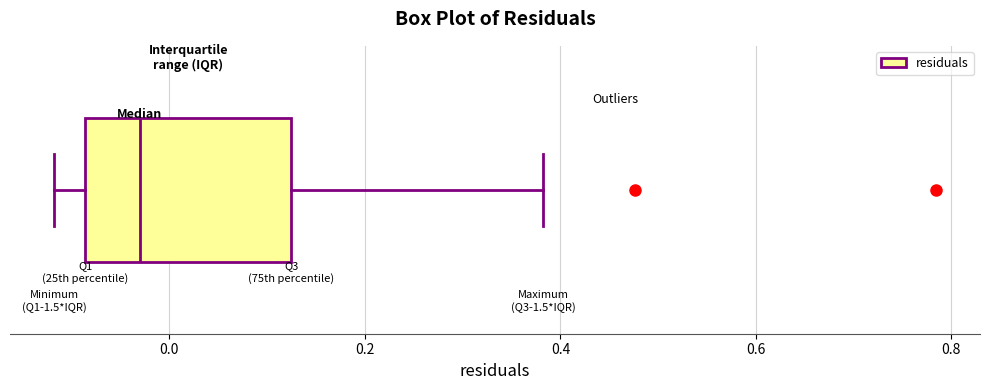

Transcribe this box plot: give where the median line is, the range the box spans, and where the two whiskers end, as read against the x-axis. The values are not printed on the chart, so give them approximately, as read against the axis.

median -0.04, box -0.08 to 0.12, whiskers -0.12 to 0.38